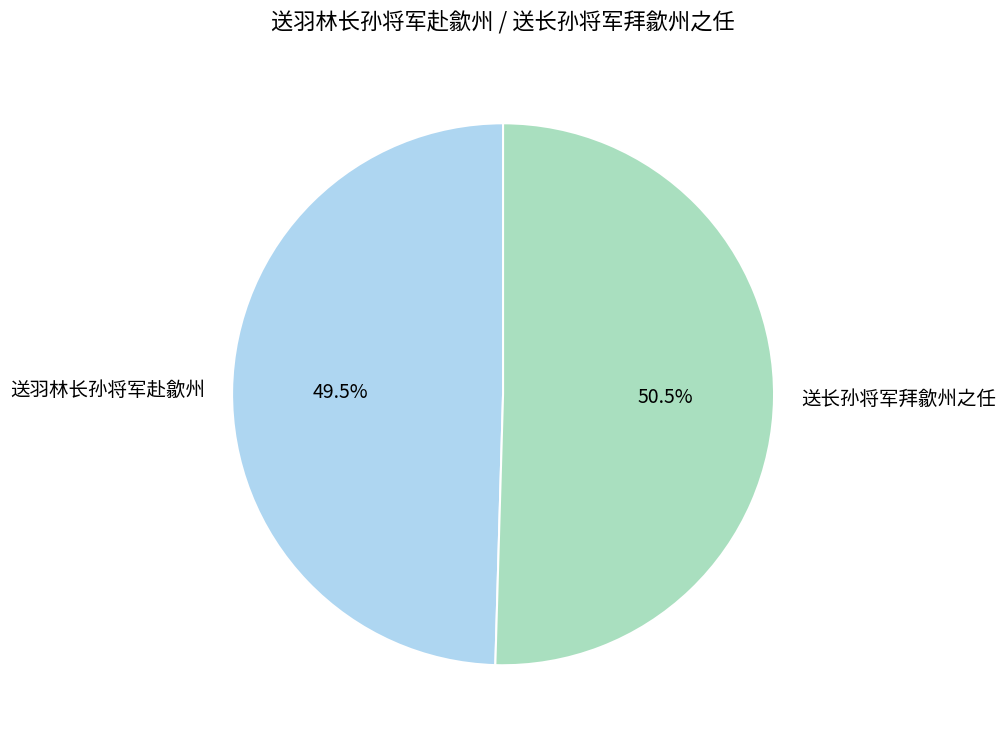

True or false: 送羽林长孙将军赴歙州 accounts for 57% of the total.

False